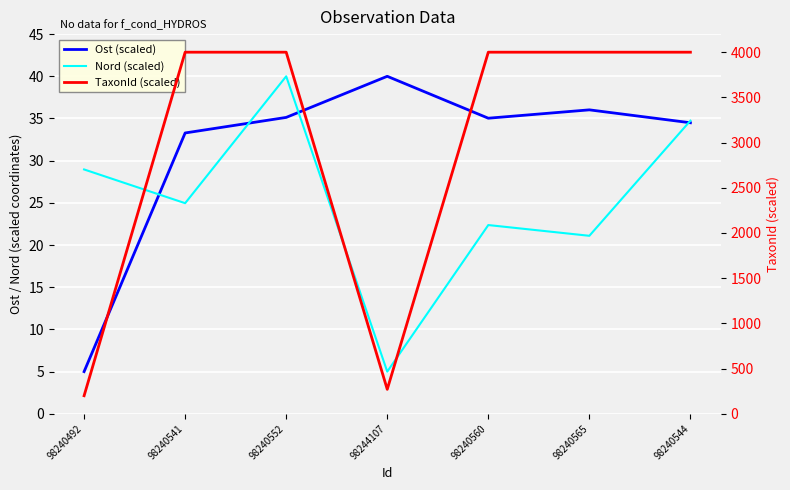

Which has a higher value, 98240565 or 98240552?

98240565